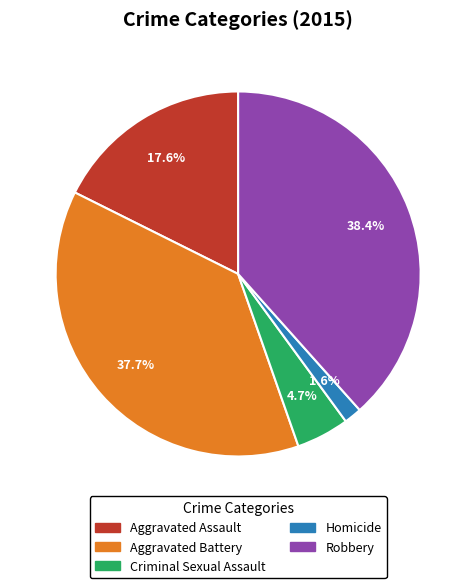

Combined, what portion of the pie is Aggravated Battery and Homicide?

39.3%